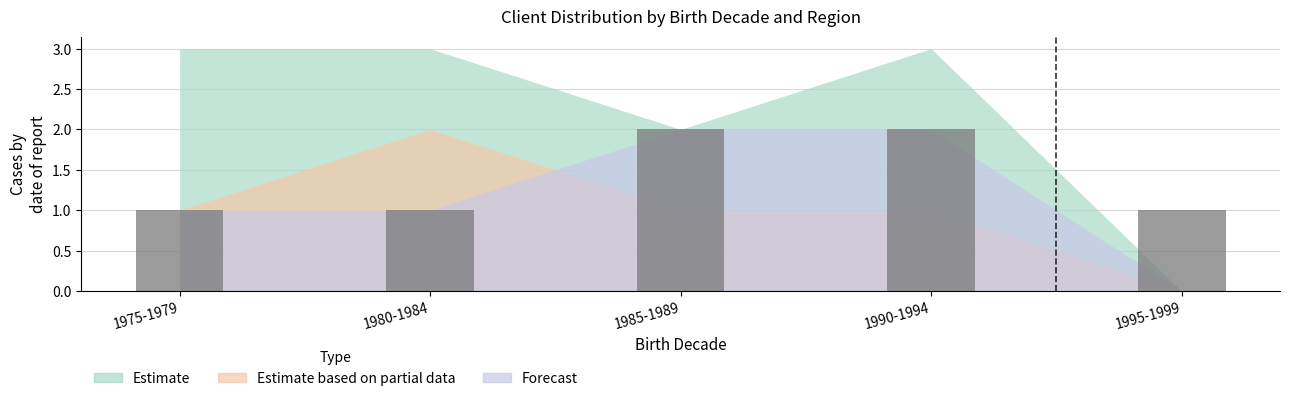

Is it true that the value at 1995-1999 is 2?

False